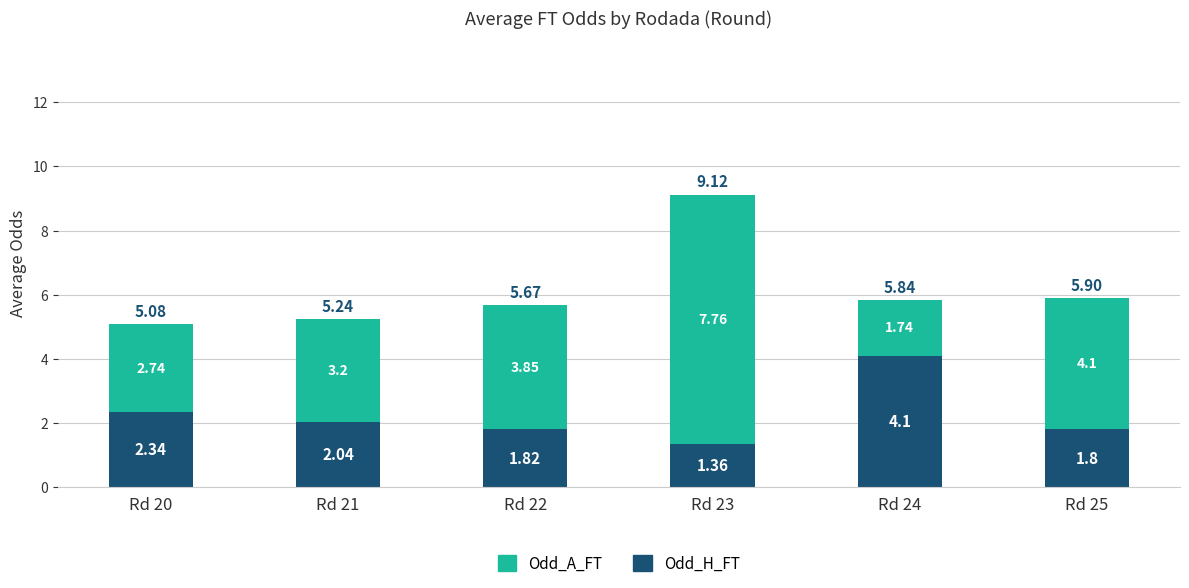

What is the total value across all series at Rd 20?

5.1